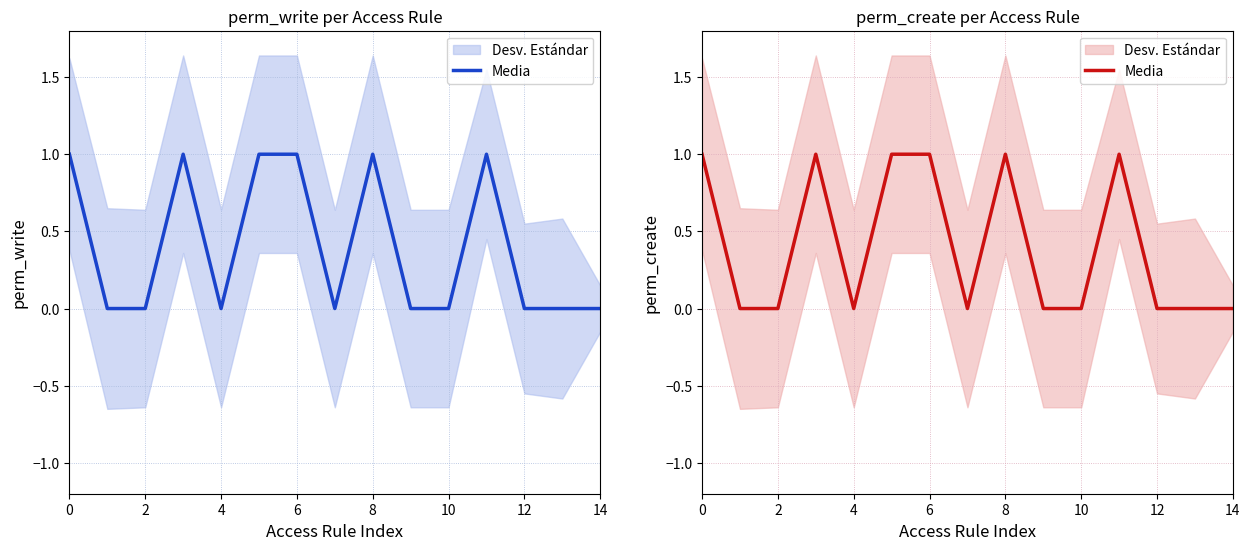

Reading left to right, extract all data points from this chart.

1	0	0	1	0	1	1	0	1	0	0	1	0	0	0